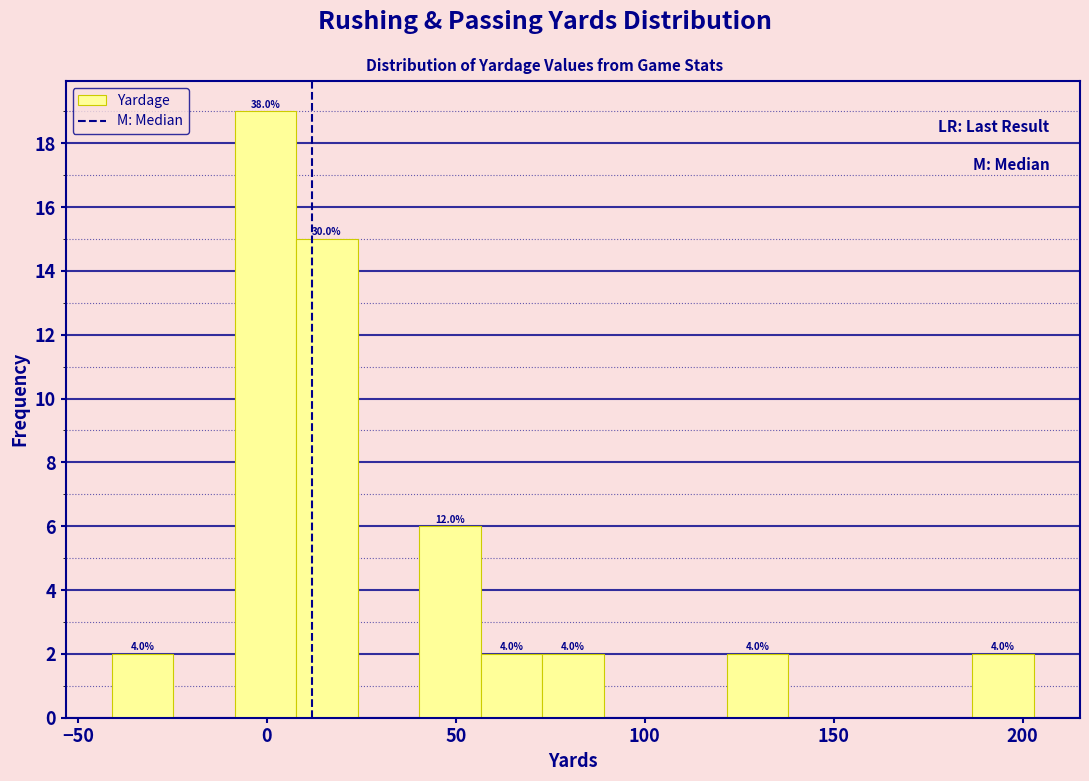

Around what value on the x-axis is the tallest bar? Give the approximate position of its centre, as read against the axis.

0